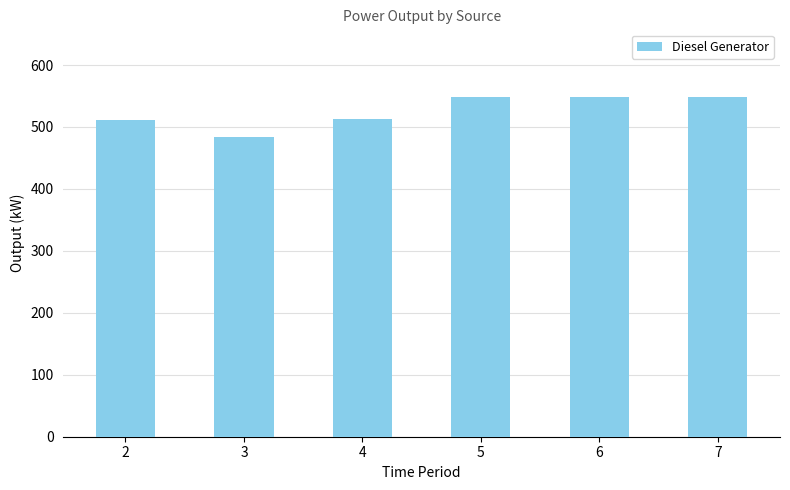

Which has a higher value, 5 or 3?

5